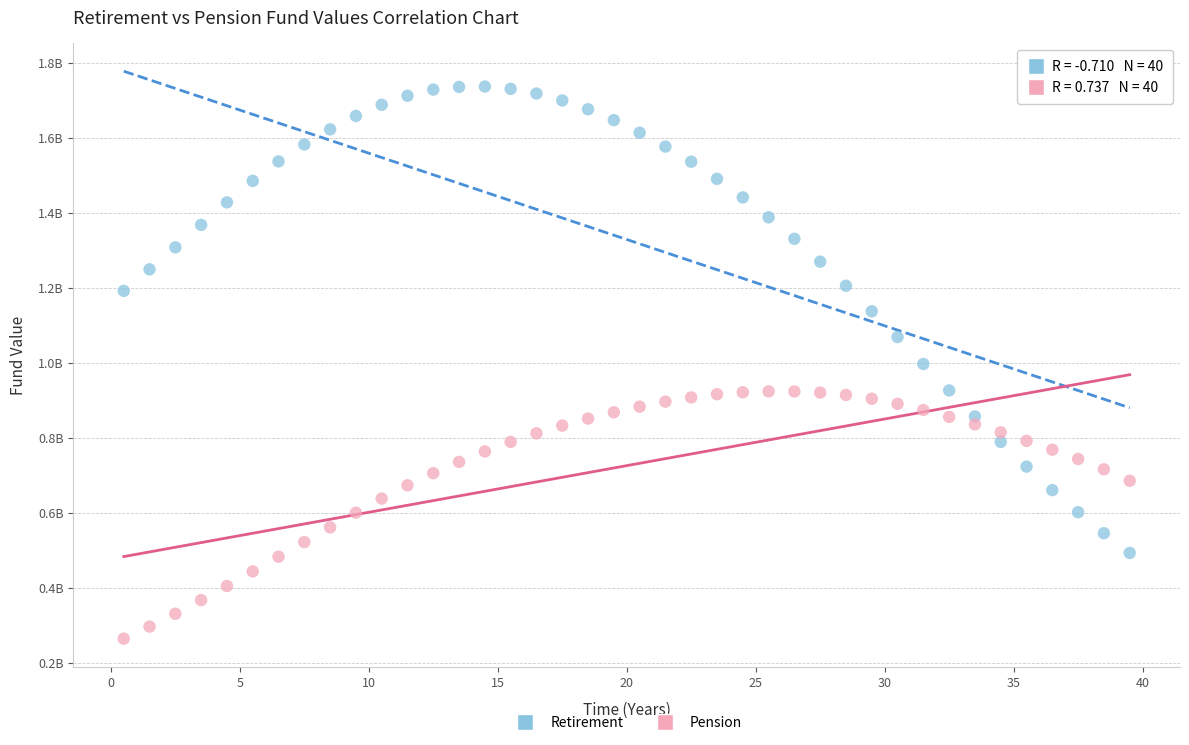

What are all the series names shown in the legend?

Retirement, Pension